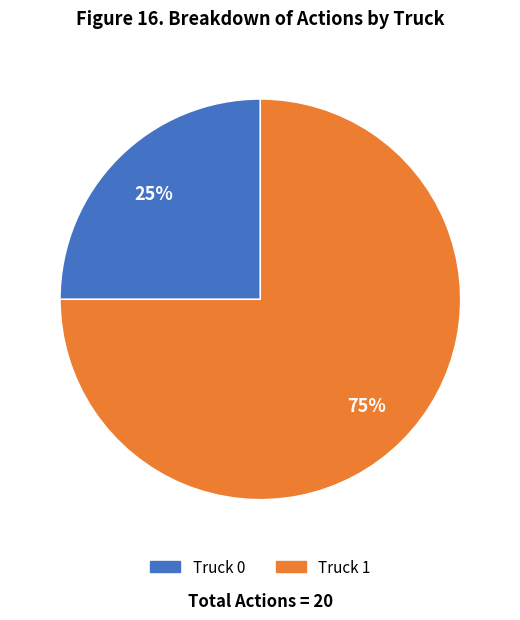

What is the largest slice in the pie chart?

Truck 1